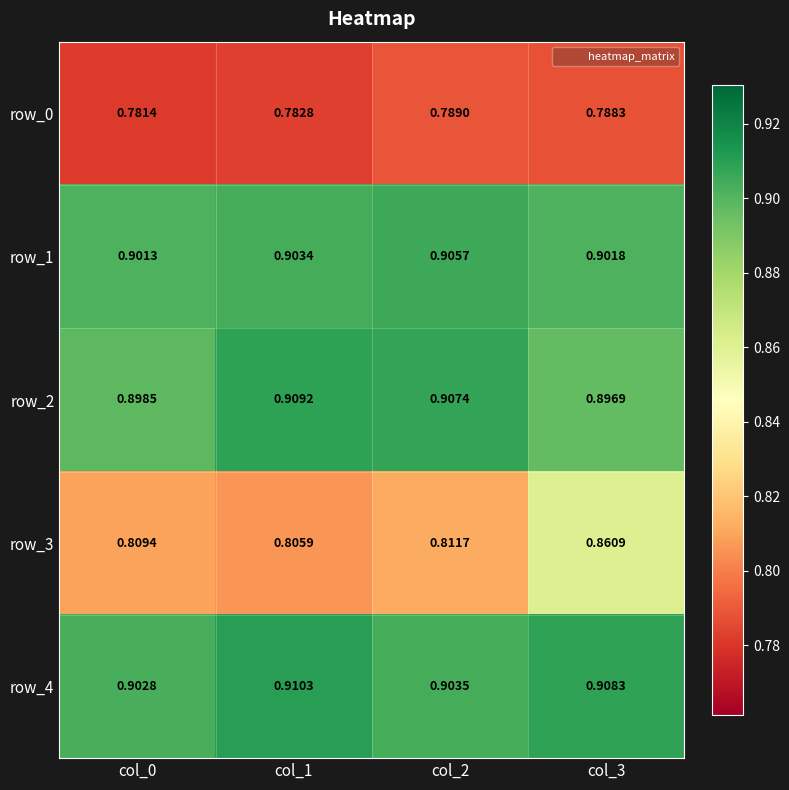

The value of row_2 at col_3 is 0.4. True or false?

False